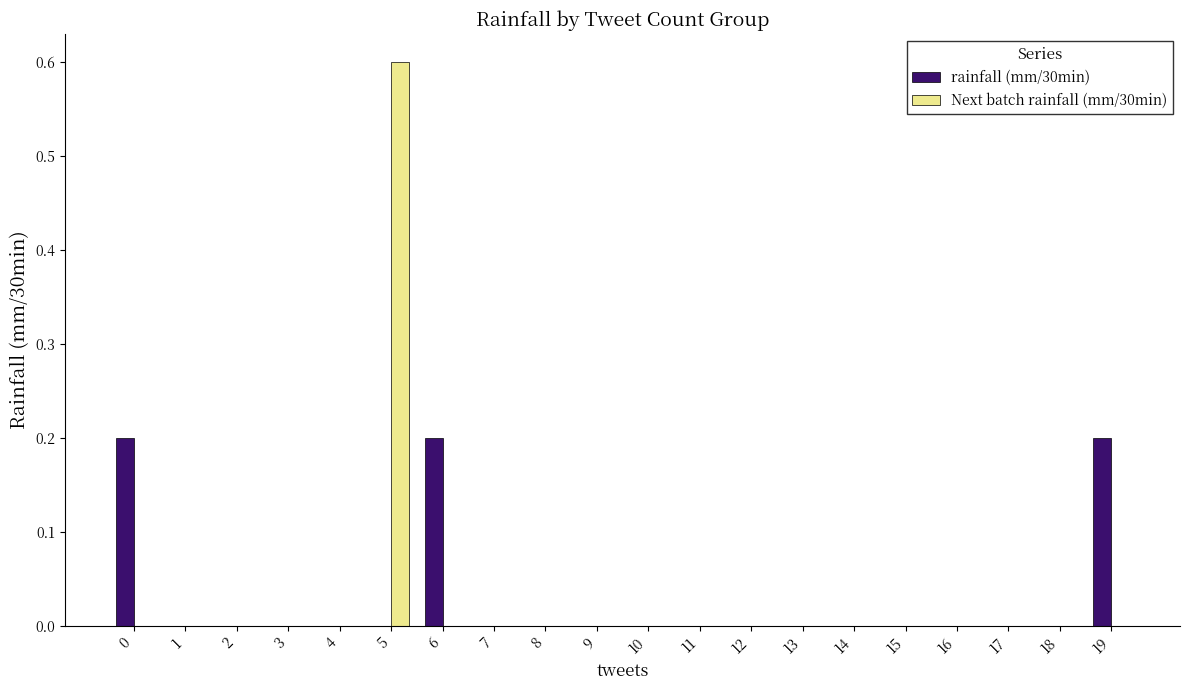

The rainfall (mm/30min) series shows 0.1 at 8. True or false?

False